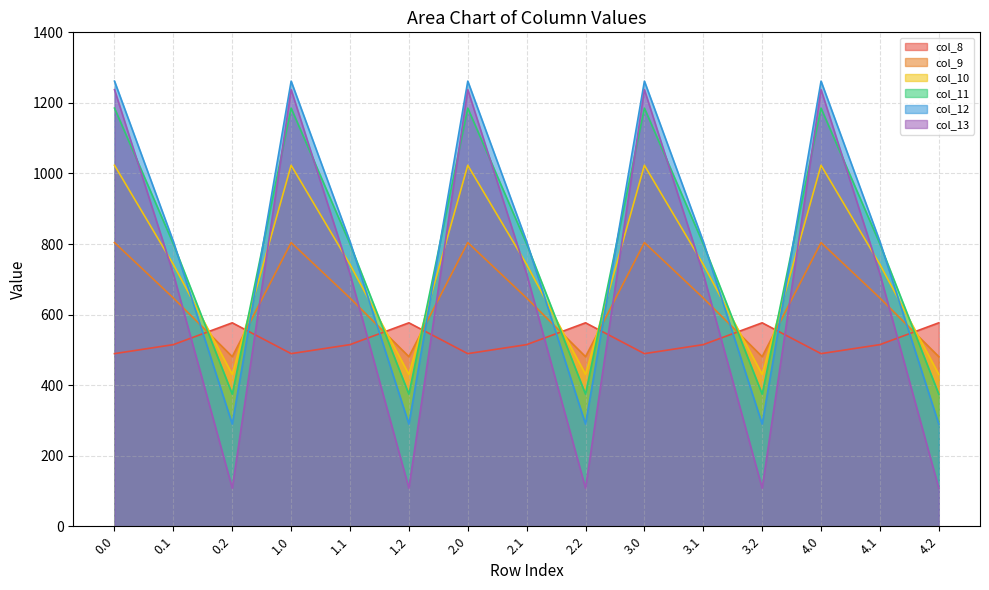

What is the total value across all series at 0.0?

6000.7